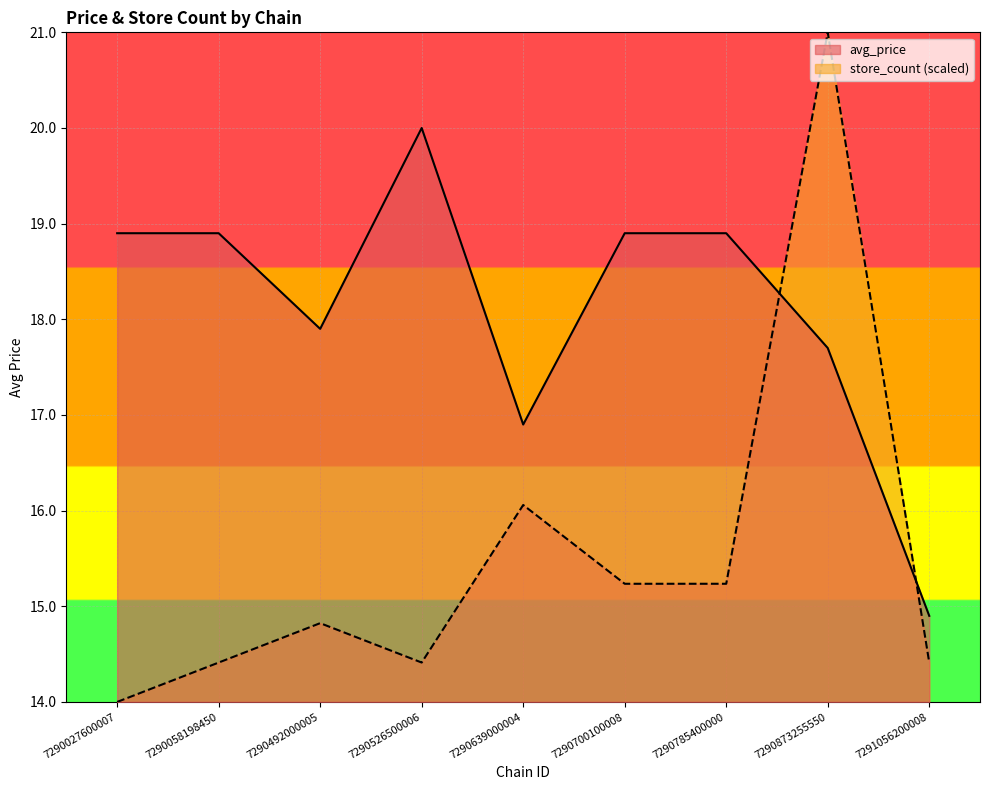

How many values in the avg_price series exceed 18?

5